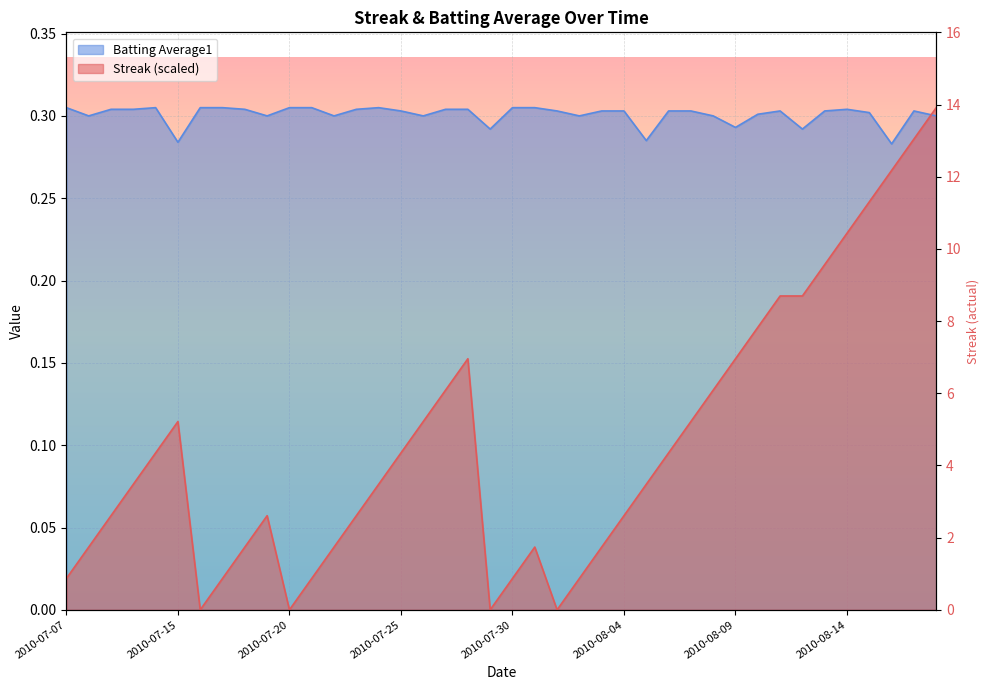

Where do Streak and Batting Average1 first cross each other?

2010-08-17 and 2010-08-18